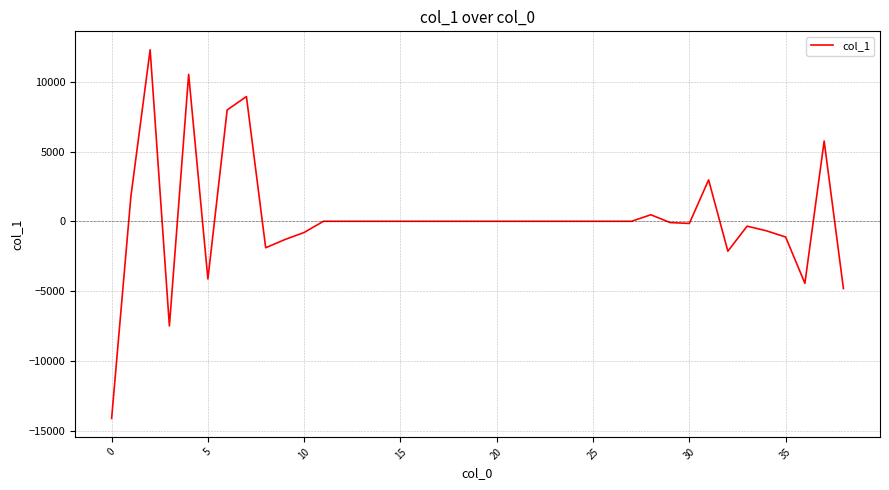

What is the difference between the maximum and minimum values?

26424.5